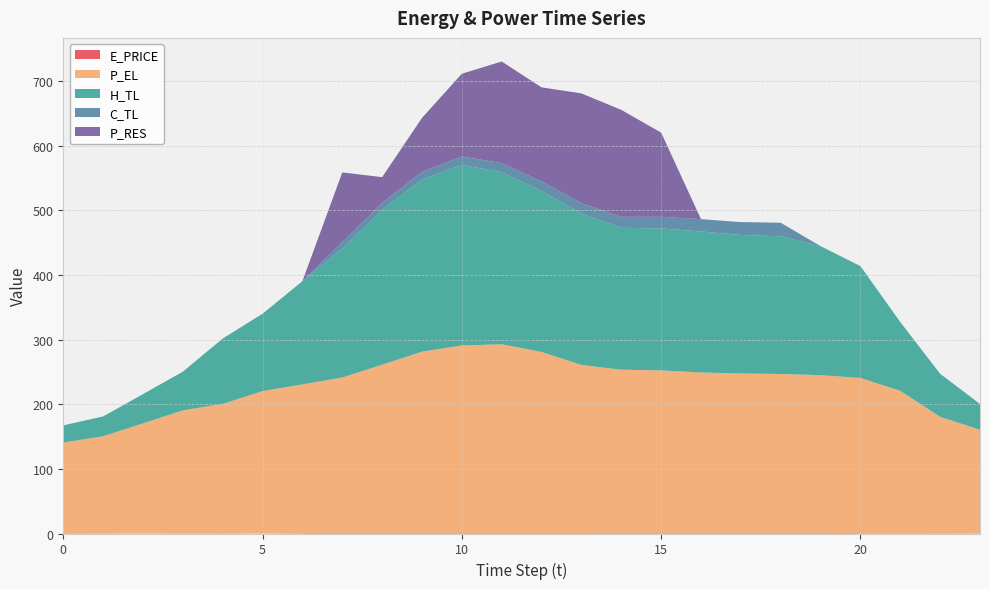

Reading left to right, extract all data points from this chart.

E_PRICE: 0=0.6	1=0.4	2=0.3	3=0.4	4=0.5	5=0.2	6=0.7	7=1.3	8=1.1	9=1.2	10=0.8	11=0.7	12=0.8	13=0.8	14=1.0	15=1.1	16=1.0	17=1.1	18=1.1	19=0.9	20=0.6	21=0.6	22=0.5	23=0.4
P_EL: 0=140.0	1=150.0	2=170.1	3=190.0	4=199.9	5=220.0	6=230.0	7=240.0	8=260.0	9=280.0	10=290.0	11=292.0	12=280.0	13=259.9	14=252.4	15=251.2	16=248.0	17=246.4	18=245.6	19=244.0	20=240.0	21=220.0	22=180.0	23=160.0
H_TL: 0=26.6	1=30.6	2=45.2	3=59.9	4=101.1	5=119.7	6=159.6	7=199.5	8=239.4	9=266.0	10=279.3	11=266.1	12=248.8	13=234.1	14=219.4	15=219.5	16=218.1	17=214.1	18=212.9	19=199.5	20=172.9	21=106.3	22=66.5	23=39.9
C_TL: 0=0.0	1=0.0	2=0.0	3=0.0	4=0.0	5=0.0	6=0.0	7=10.0	8=11.0	9=12.0	10=13.0	11=14.0	12=15.0	13=16.0	14=17.0	15=18.0	16=19.0	17=20.0	18=21.0	19=0.0	20=0.0	21=0.0	22=0.0	23=0.0
P_RES: 0=0.0	1=0.0	2=0.0	3=0.0	4=0.0	5=0.0	6=0.0	7=107.7	8=39.7	9=83.4	10=128.0	11=157.2	12=145.5	13=169.8	14=165.3	15=130.3	16=0.0	17=0.0	18=0.0	19=0.0	20=0.0	21=0.0	22=0.0	23=0.0